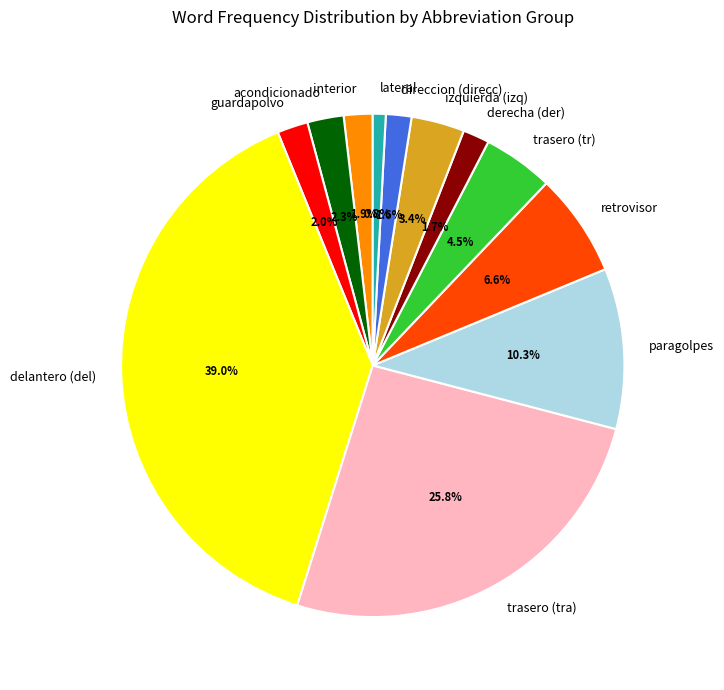

To the nearest percent, what is the difference between the largest and smallest slice percentages?

38%